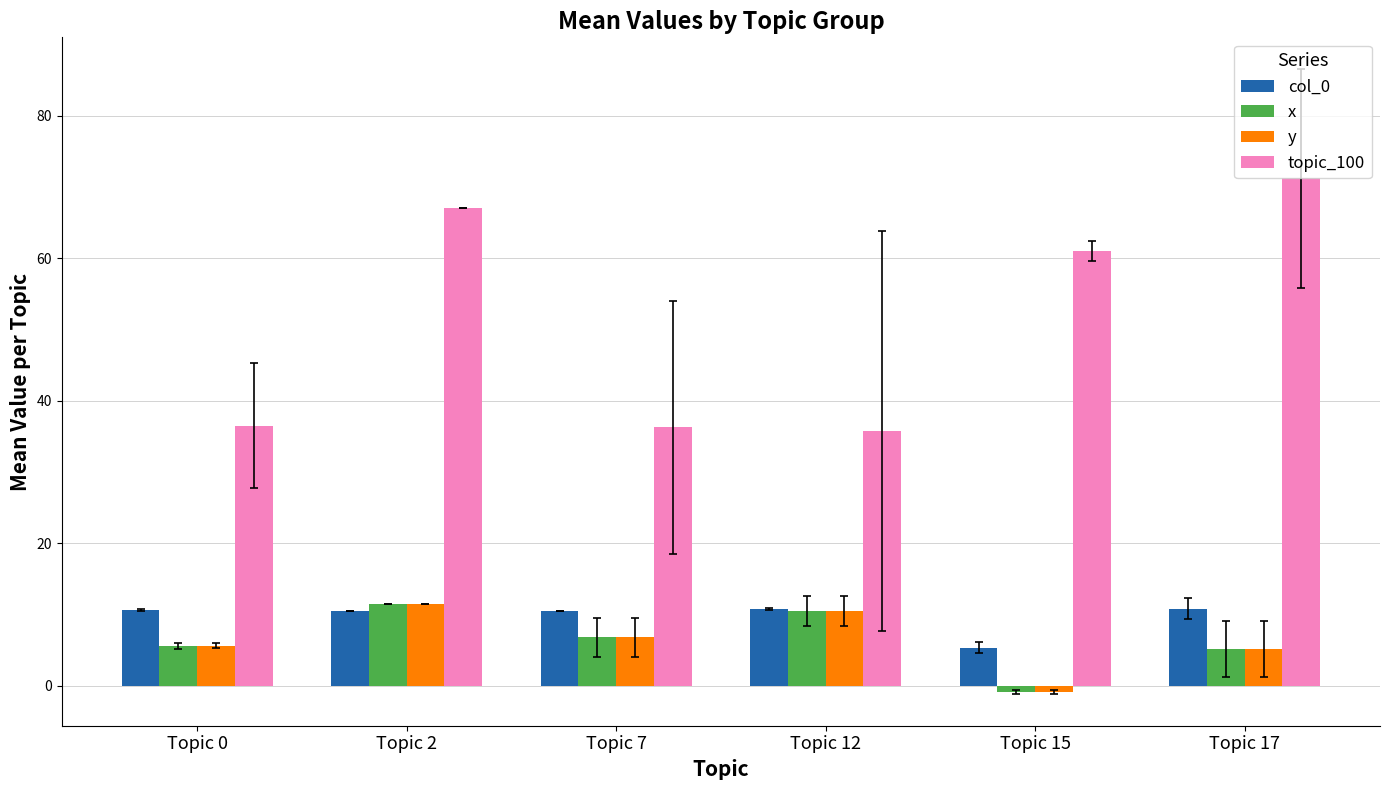

Which series has the largest range (max minus min)?

topic_100